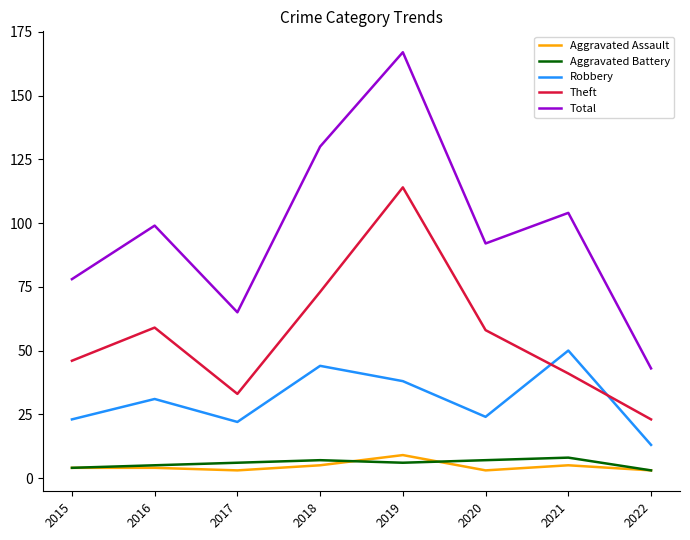

The value of Robbery at 2017 is 22. True or false?

True